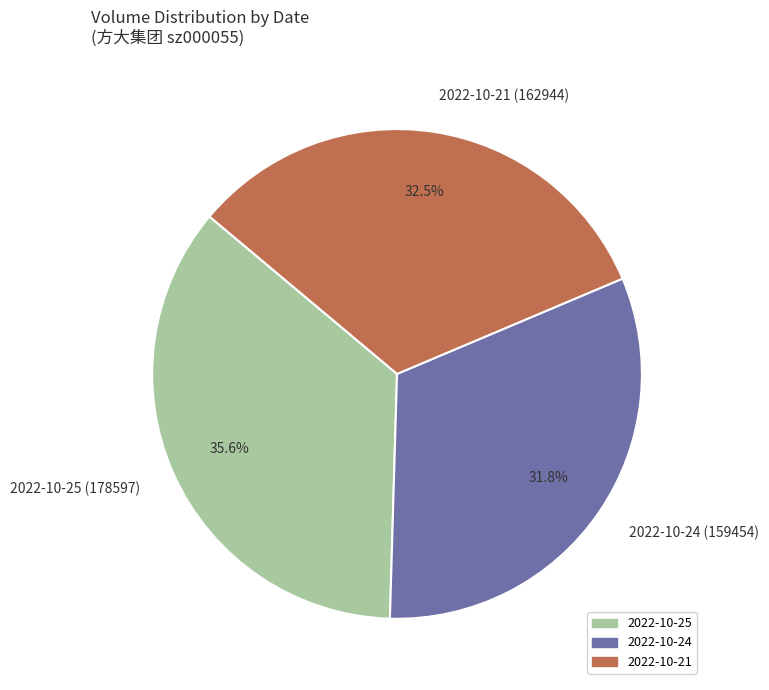

What is the ratio of the value at 2022-10-21 (162944) to the value at 2022-10-24 (159454)?

1.0